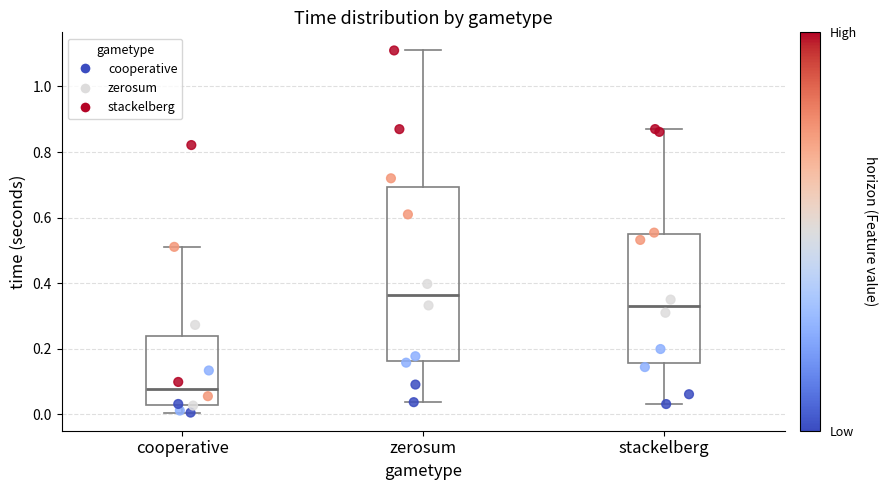

Reading left to right, transcribe this box plot: for each box, give where its median line is, the range the box spans, and where its two whiskers end, as read against the y-axis. The values are not printed on the chart, so give them approximately, as read against the axis.

cooperative: median 0.08, box 0.02 to 0.24, whiskers 0.00 to 0.52
zerosum: median 0.36, box 0.16 to 0.70, whiskers 0.04 to 1.10
stackelberg: median 0.32, box 0.16 to 0.54, whiskers 0.04 to 0.88